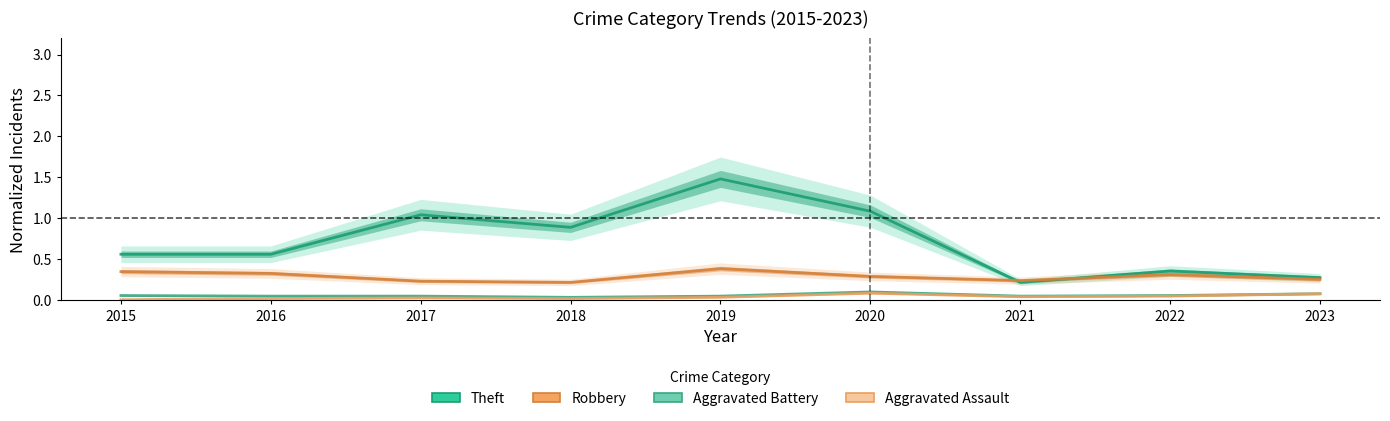

True or false: Theft has a value of 1.0 at 2019.

False